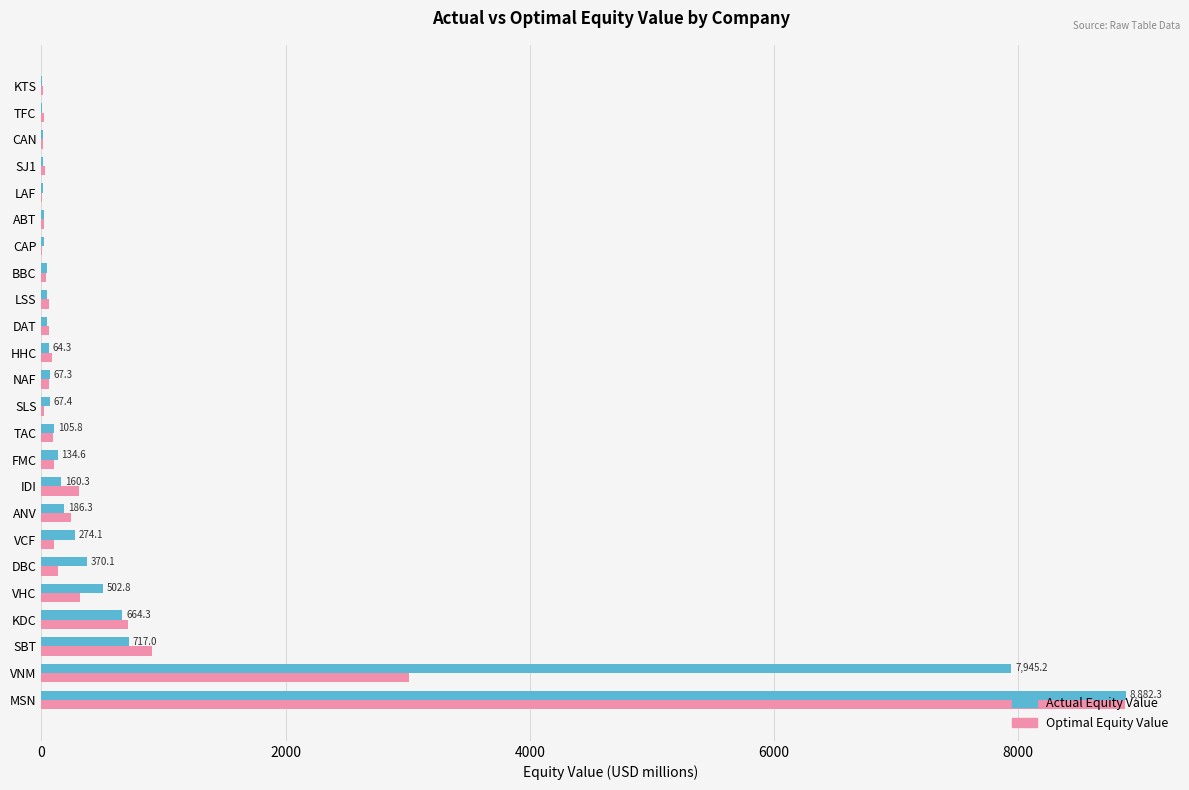

Is it true that Optimal Equity Value equals 710.2 at KDC?

True